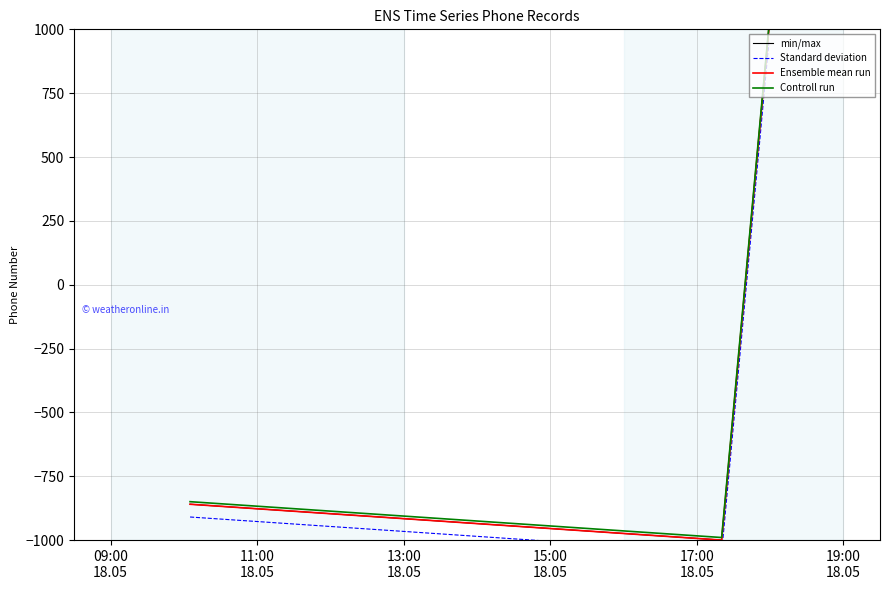

Reading right to left, what are all the values shown in this chart?

min/max: 1000.0	-1000.0	-859.7
Standard deviation: 950.0	-1050.0	-909.7
Ensemble mean run: 1000.0	-1000.0	-859.7
Controll run: 1010.0	-990.0	-849.7